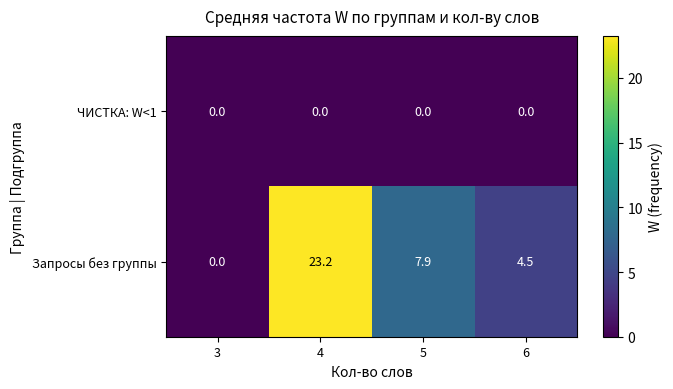

At which category does the chart reach its peak across all series?

4